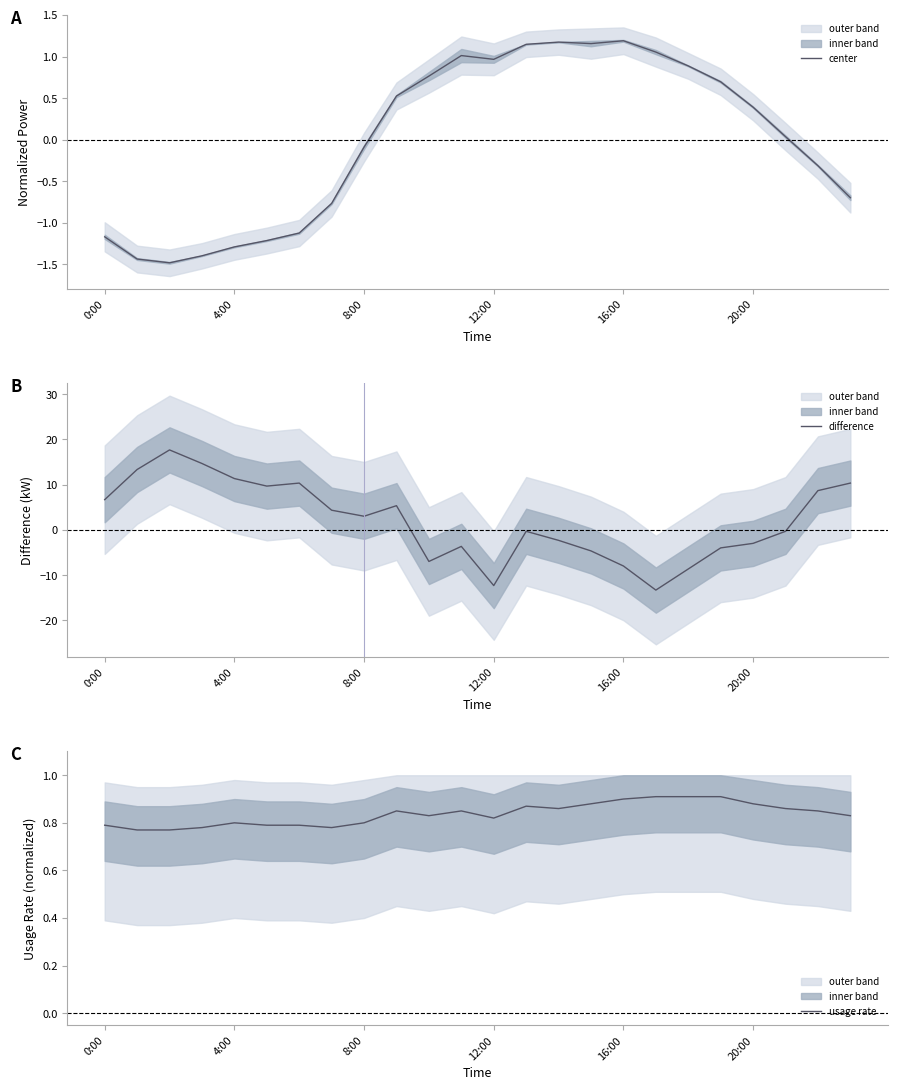

At which label does center first exceed 0?

9